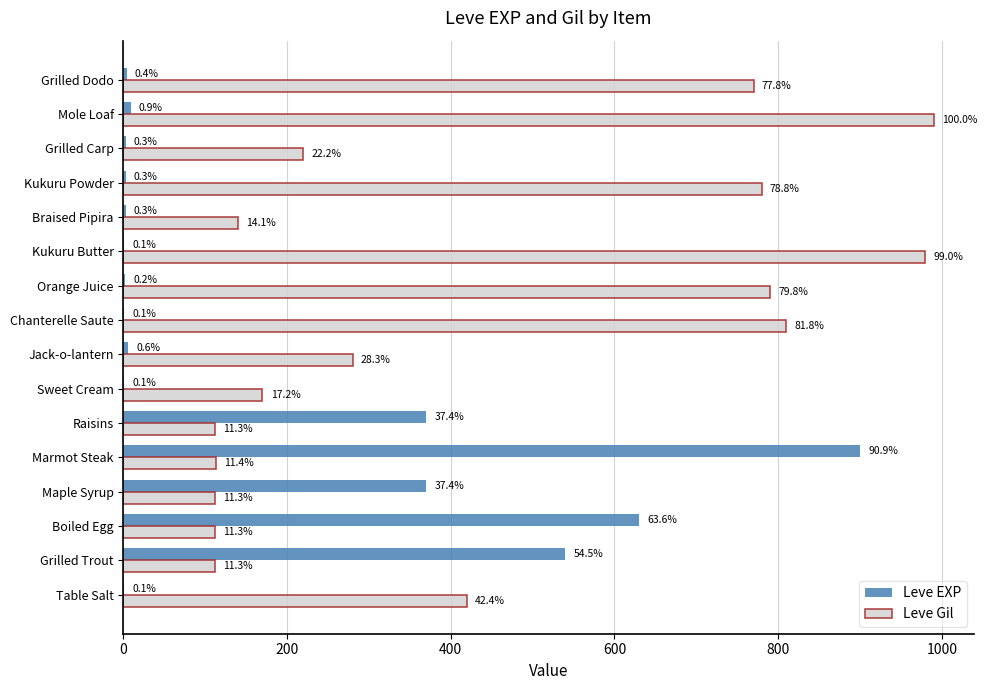

What are all the series names shown in the legend?

Leve EXP, Leve Gil